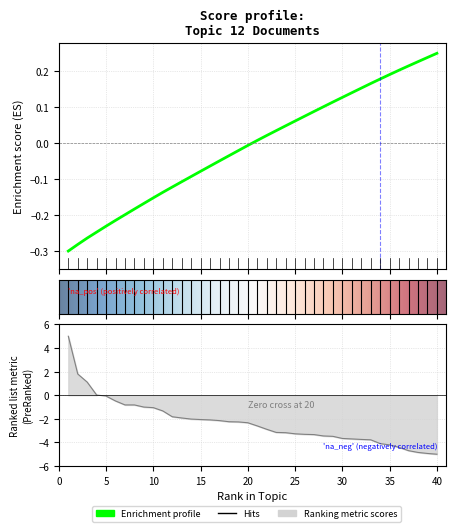

What is the value of the 10th point from the left?

-1.1